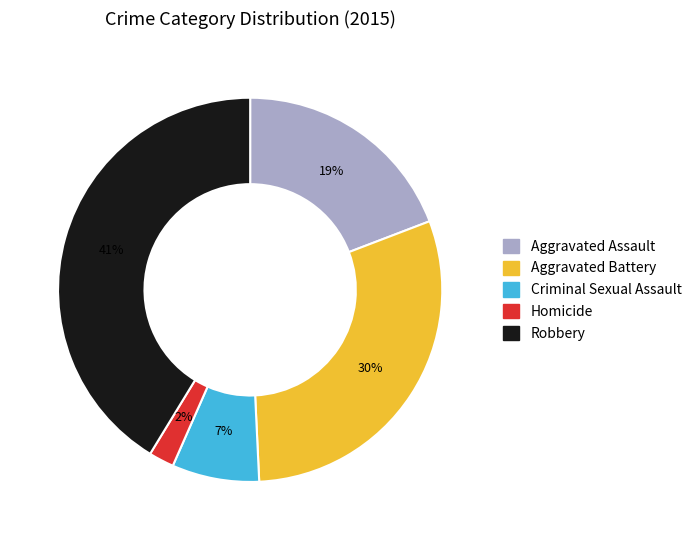

The Homicide slice represents 2% of the pie. True or false?

True